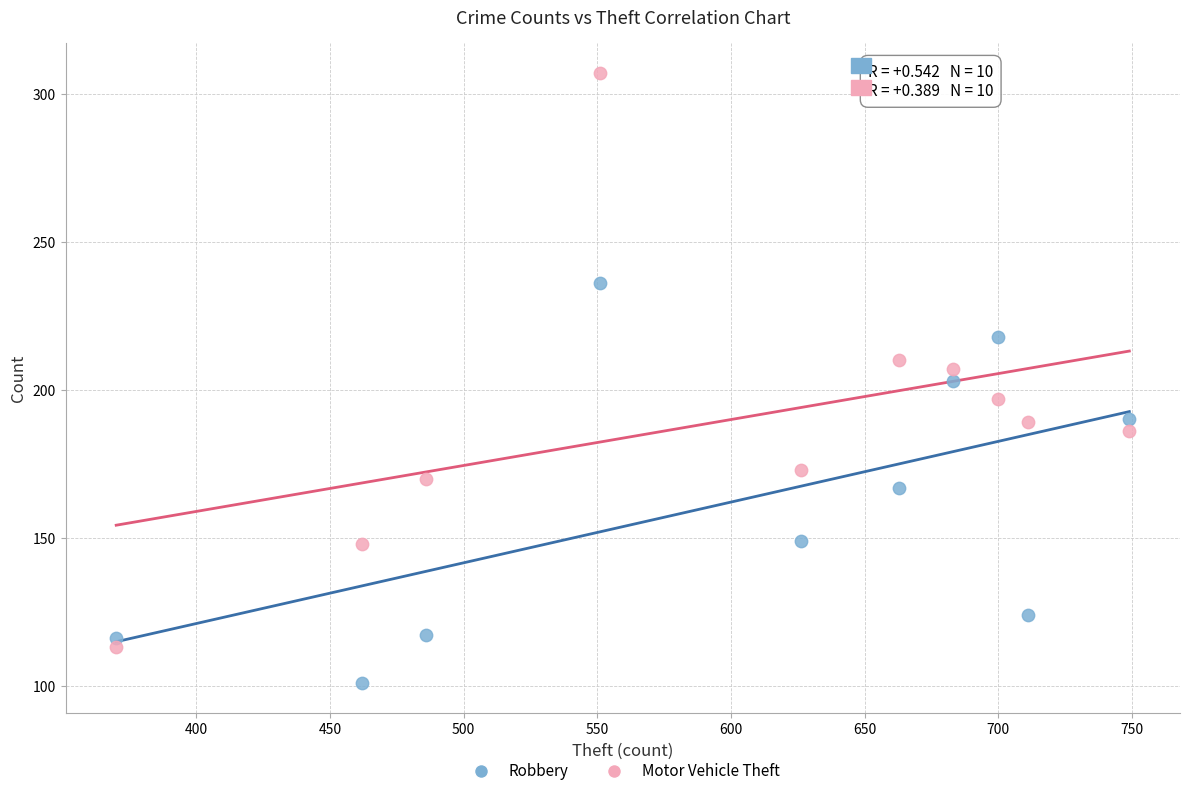

Which series reaches the minimum Y coordinate?

Robbery